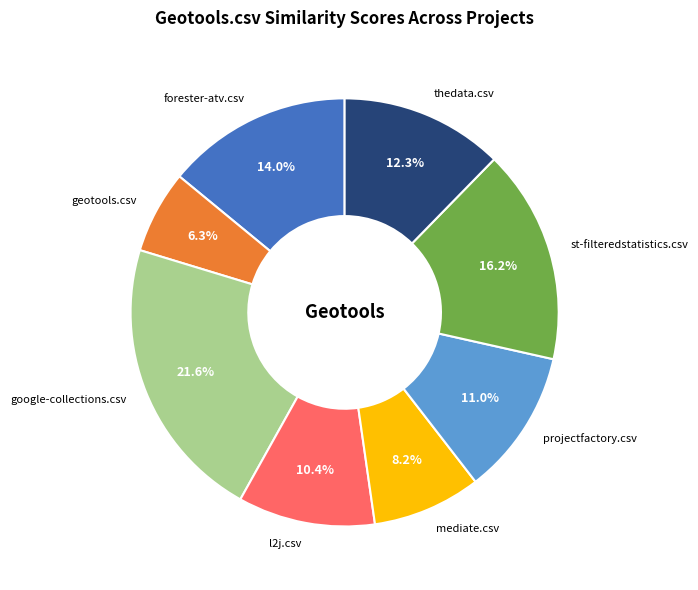

Combined, what portion of the pie is l2j.csv and thedata.csv?

22.7%